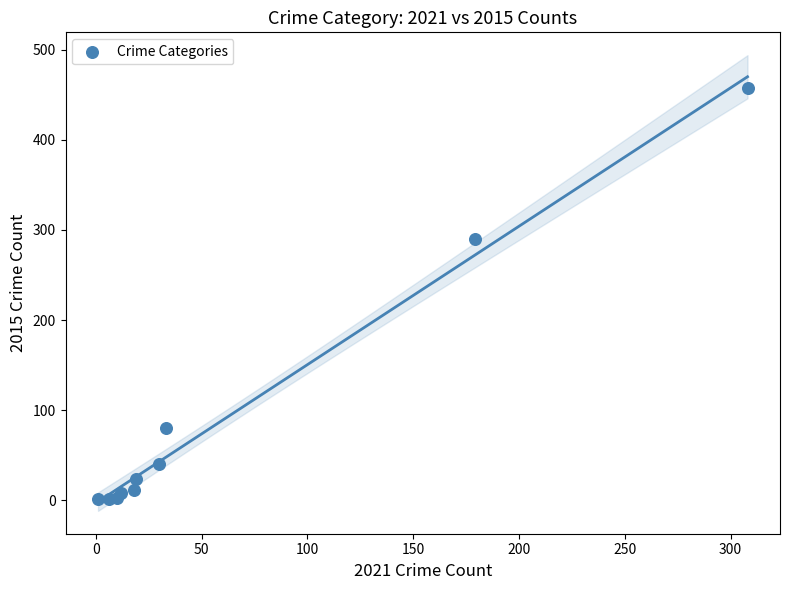

What Y value in the scatter plot is closest to 229?

290